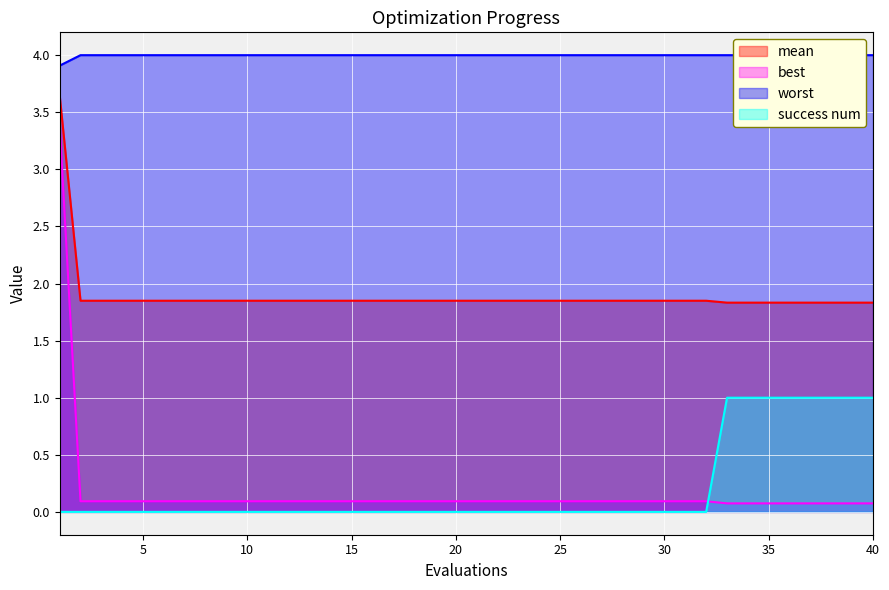

True or false: mean and best intersect in this chart.

False